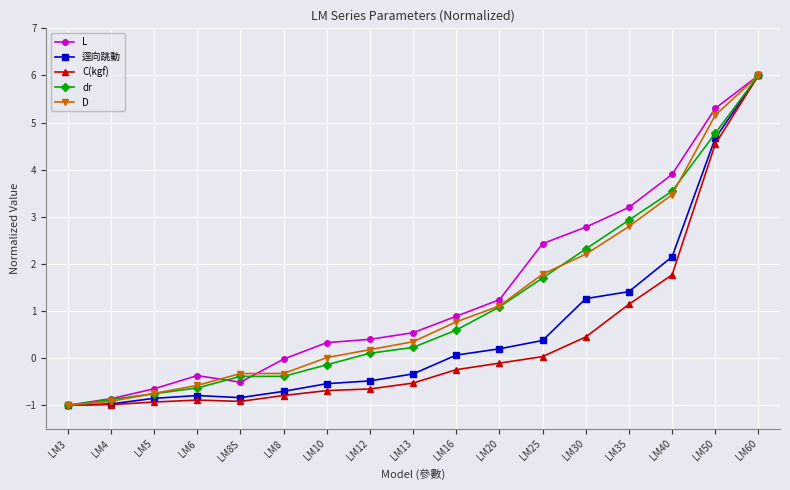

What is the difference between the highest and lowest values at LM35?

2.1